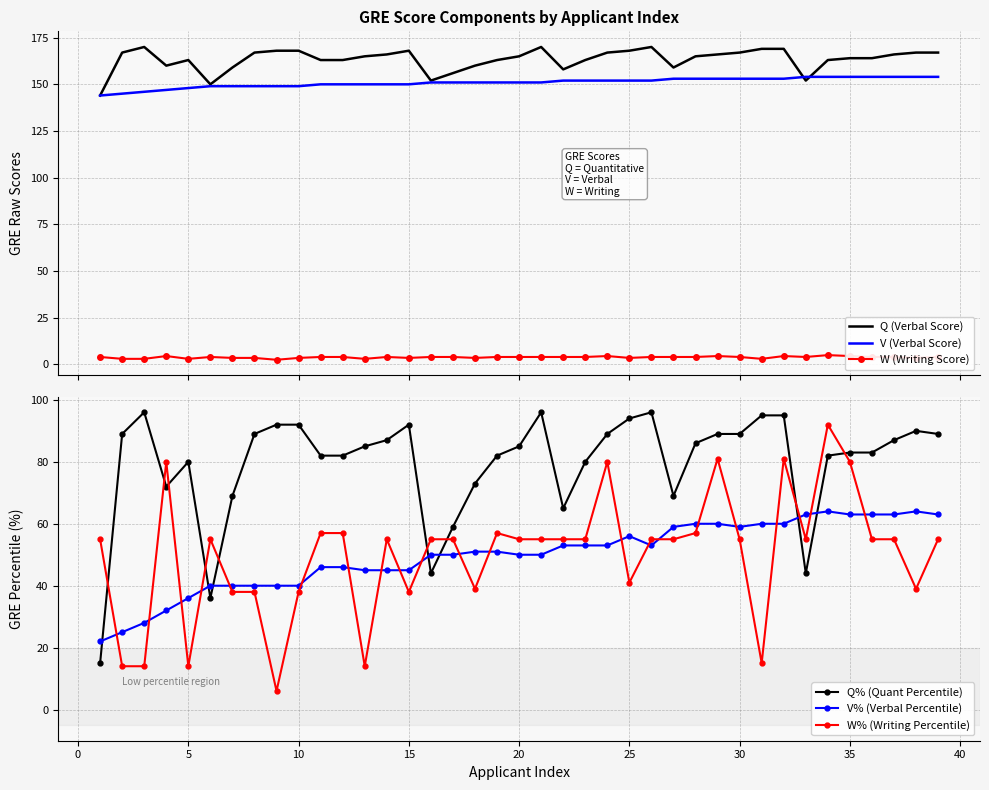

Does the chart have visible grid lines?

Yes